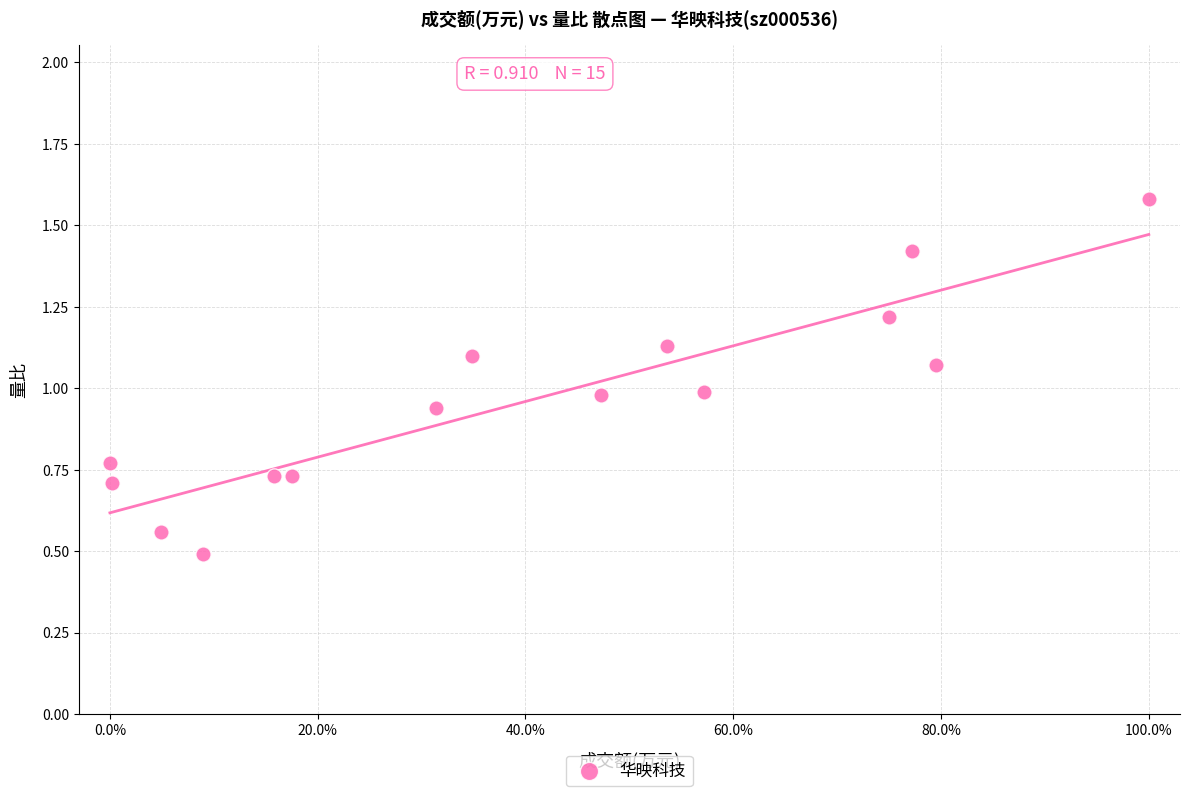

What is the range of X values (max minus min)?

100.0